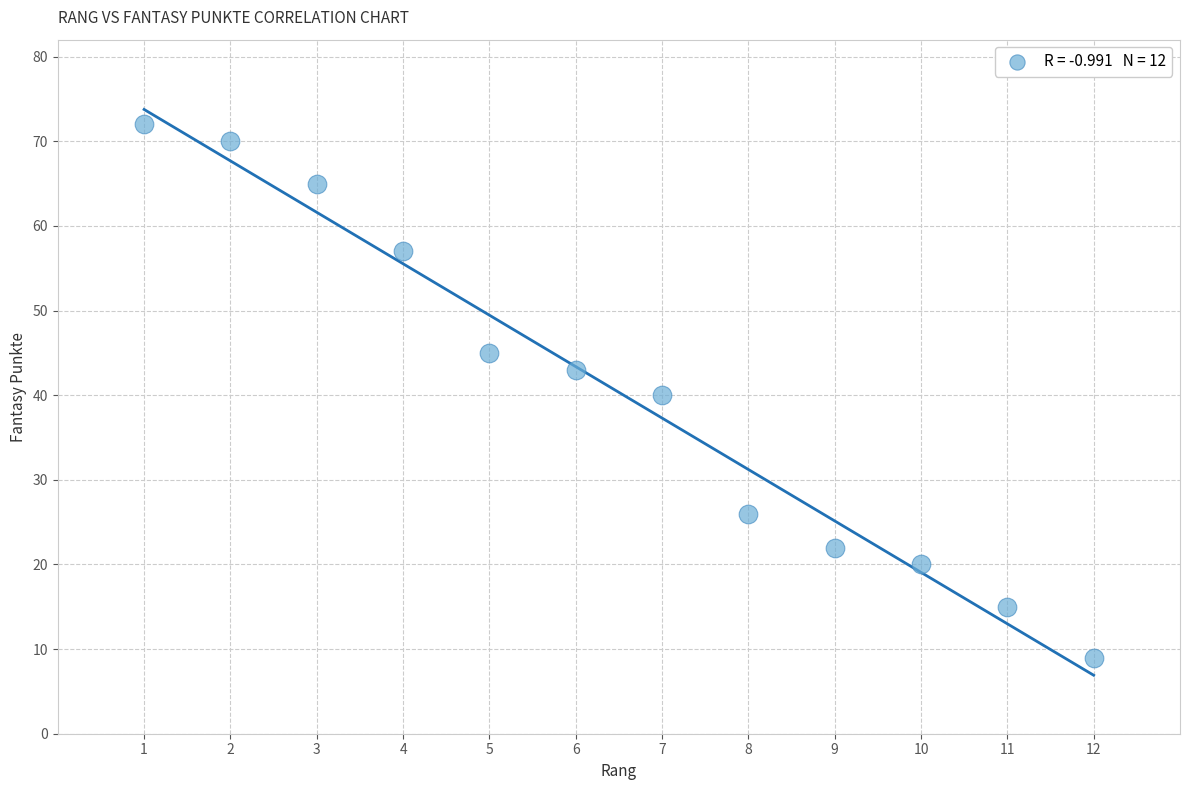

What is the range of Y values (max minus min)?

63